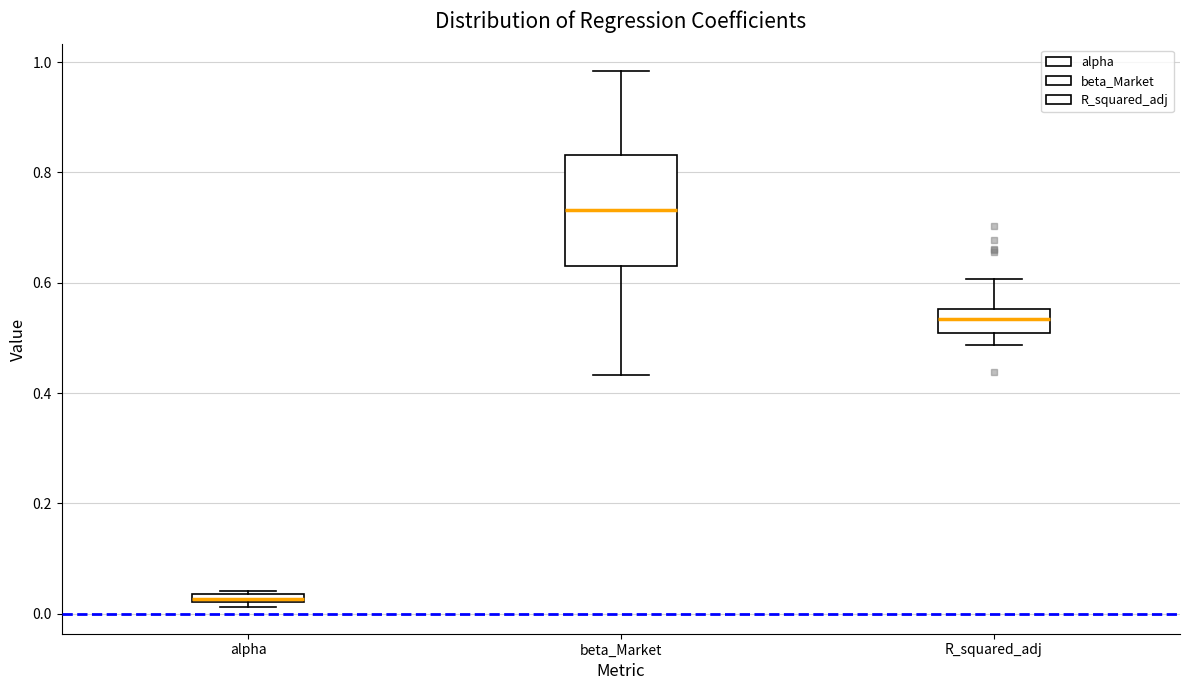

Which box is the tallest, from its lower edge to its upper edge?

beta_Market